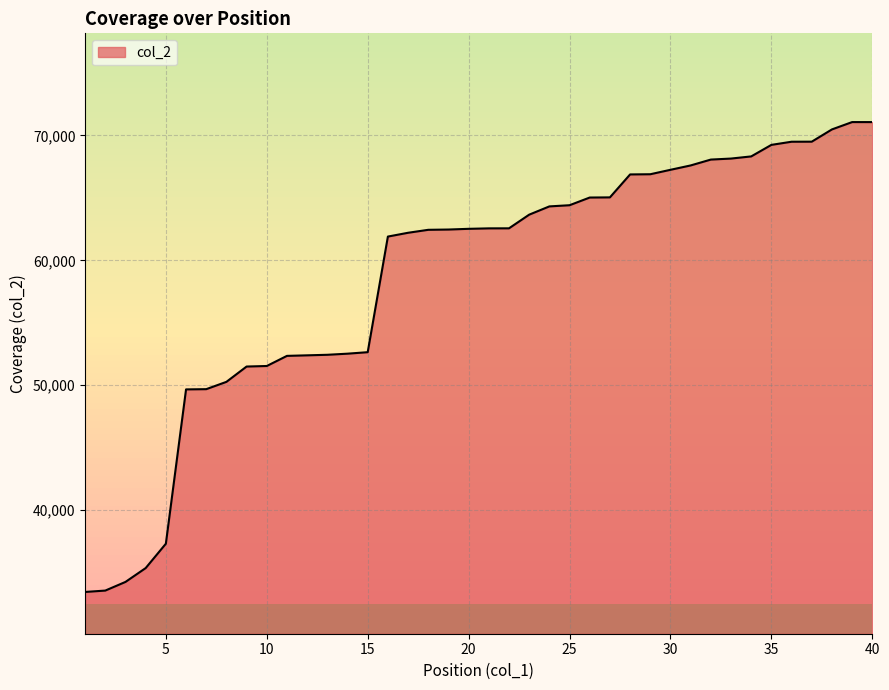

What is the difference between the maximum and minimum values?

37628